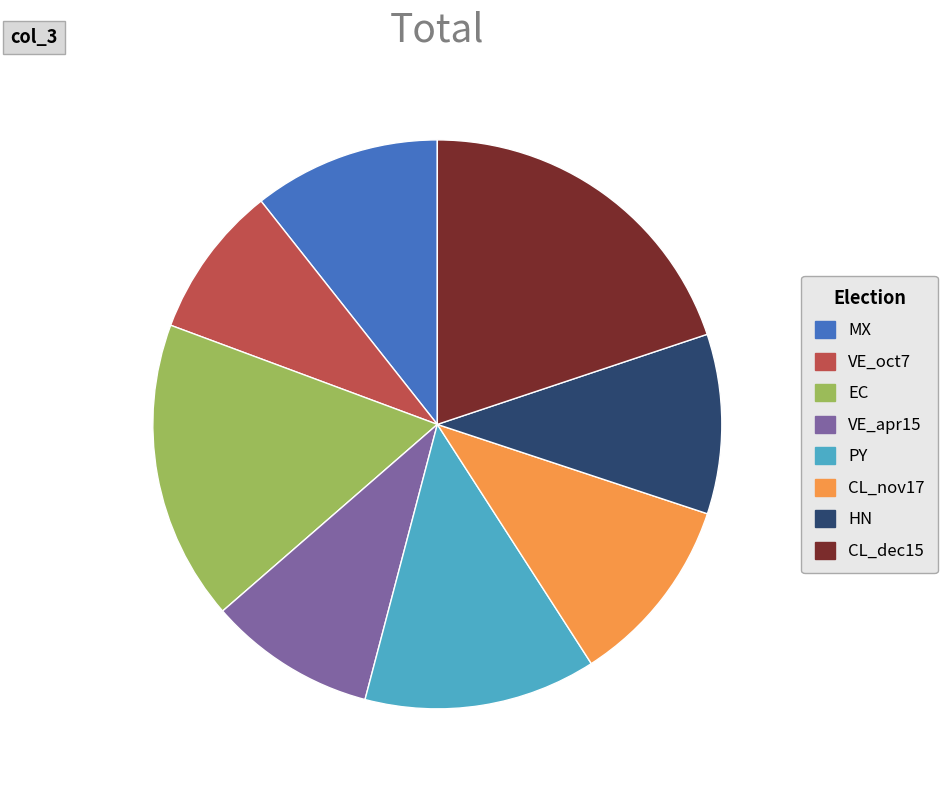

Is it true that VE_apr15 is 10% of the pie?

True